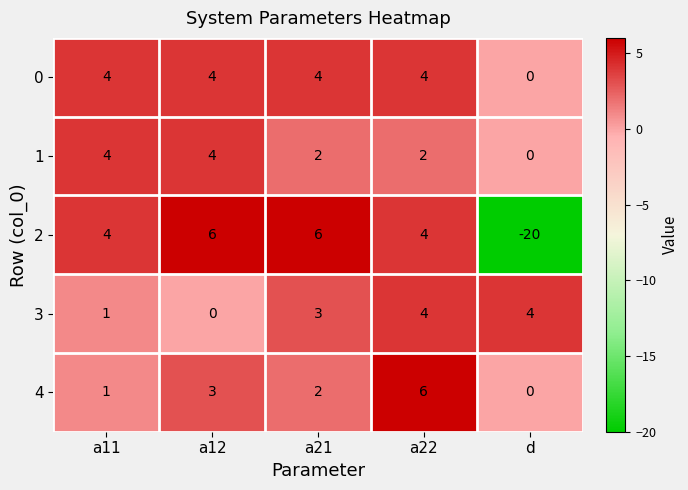

What is the spread (max minus min) of values at a21?

4